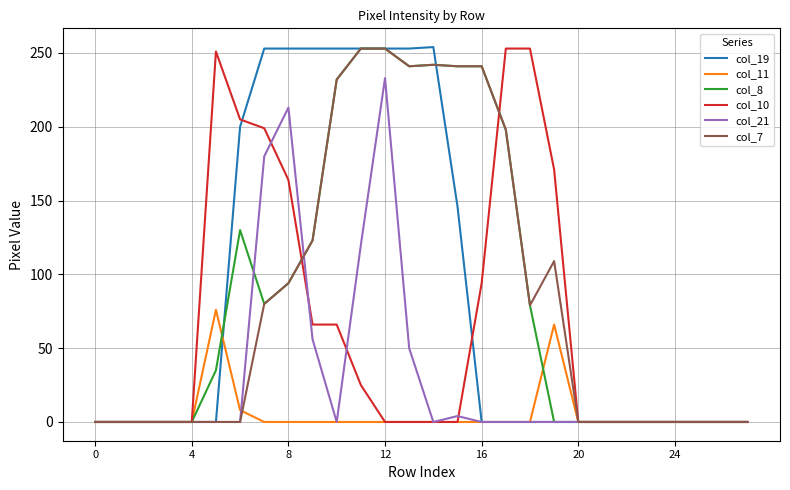

True or false: col_7 has more than 0 points higher than both neighbors.

True